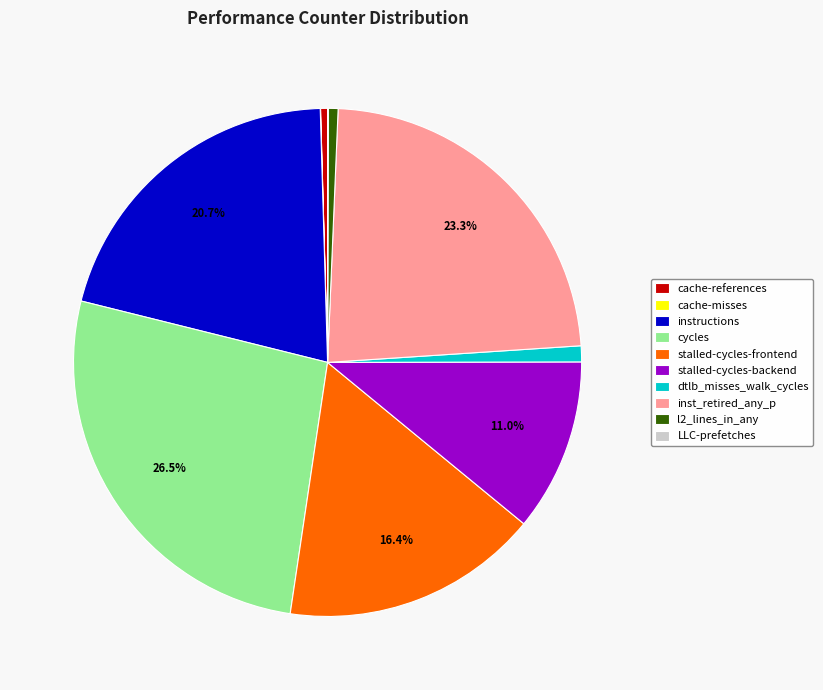

Which slice is the largest?

cycles